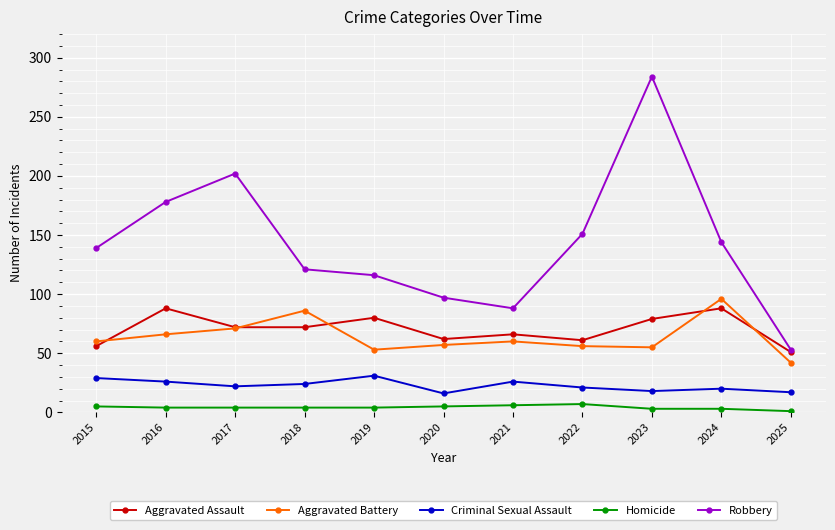

True or false: Criminal Sexual Assault and Robbery cross at least once.

False